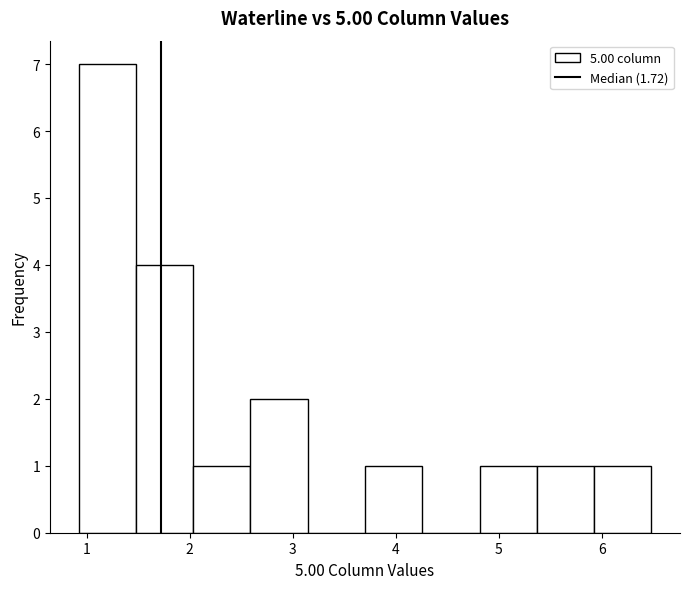

Over which range of the x-axis is the bar tallest?

0.9 to 1.5